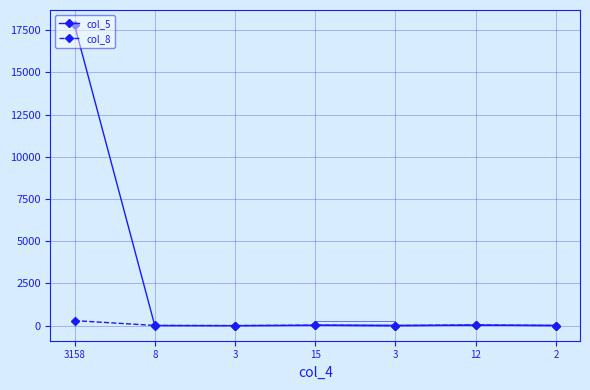

Is this an area chart (filled region under the line)?

No